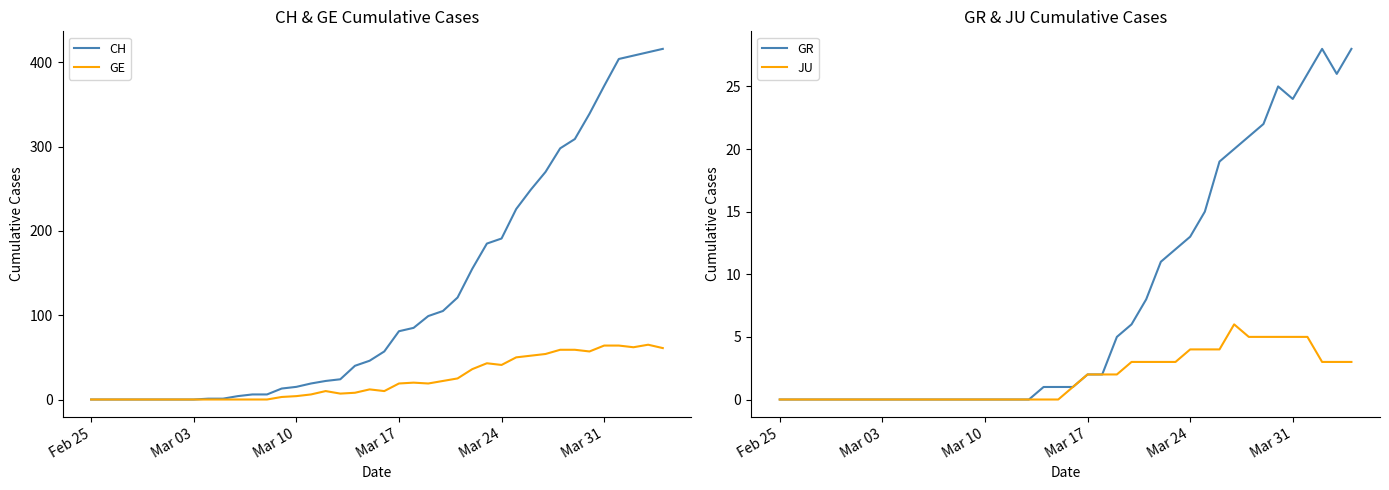

How many lines are shown in the chart?

4